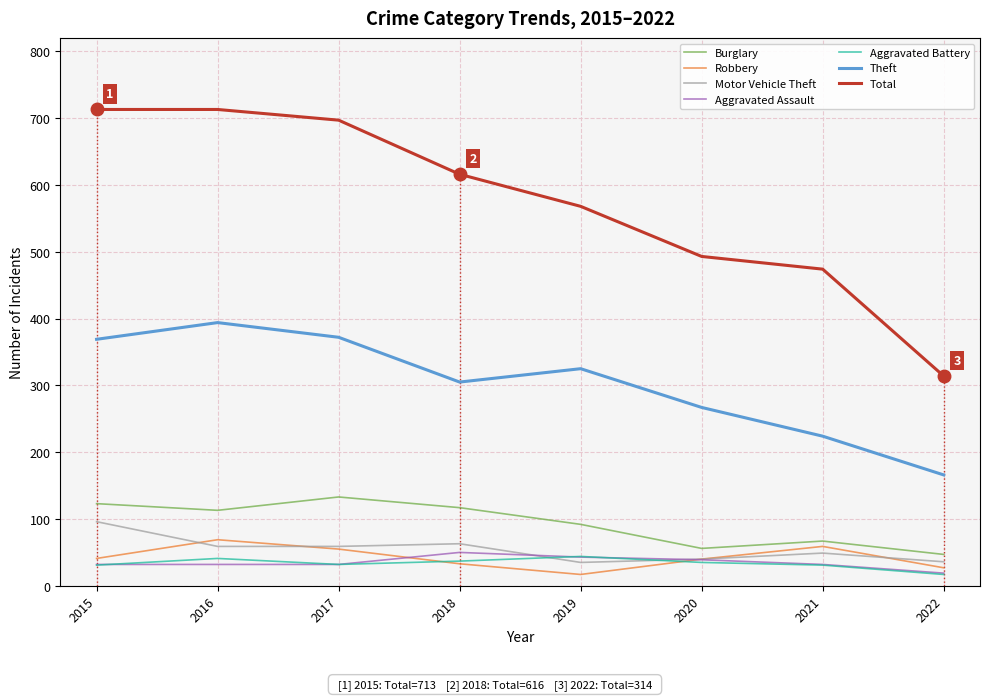

Which series has the largest range (max minus min)?

Total